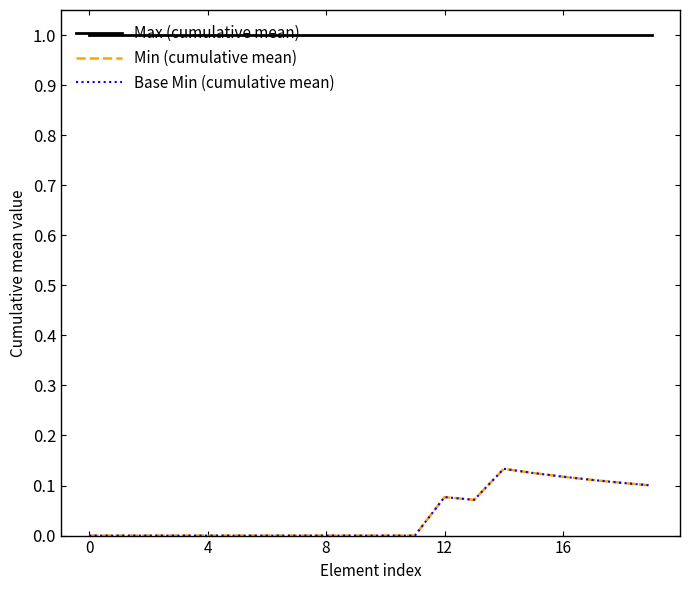

What is the value of the Min (cumulative mean) point at the 14th from the left?

0.1